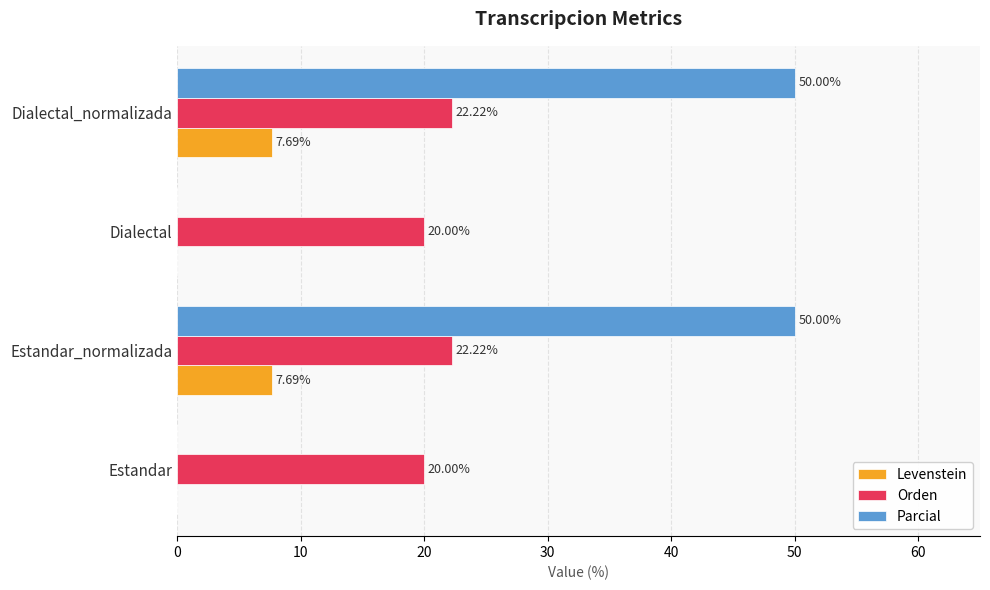

Which series changed the most between Dialectal and Dialectal_normalizada?

Parcial